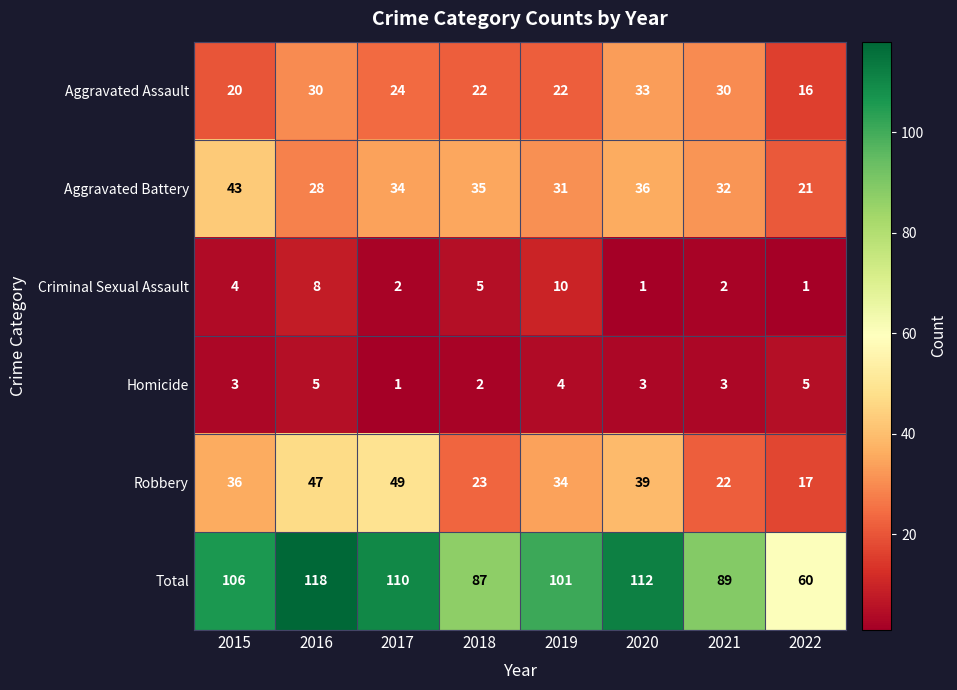

What is the difference between the maximum and second lowest values in the Total series?

31